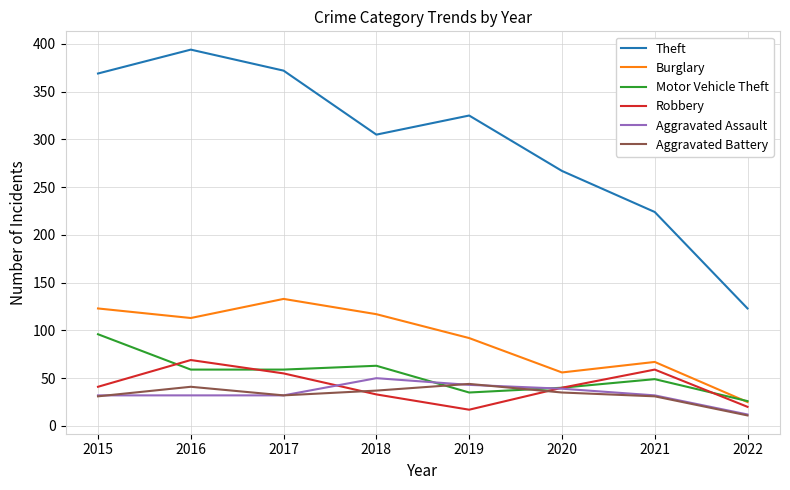

The value of Theft at 2022 is 123. True or false?

True